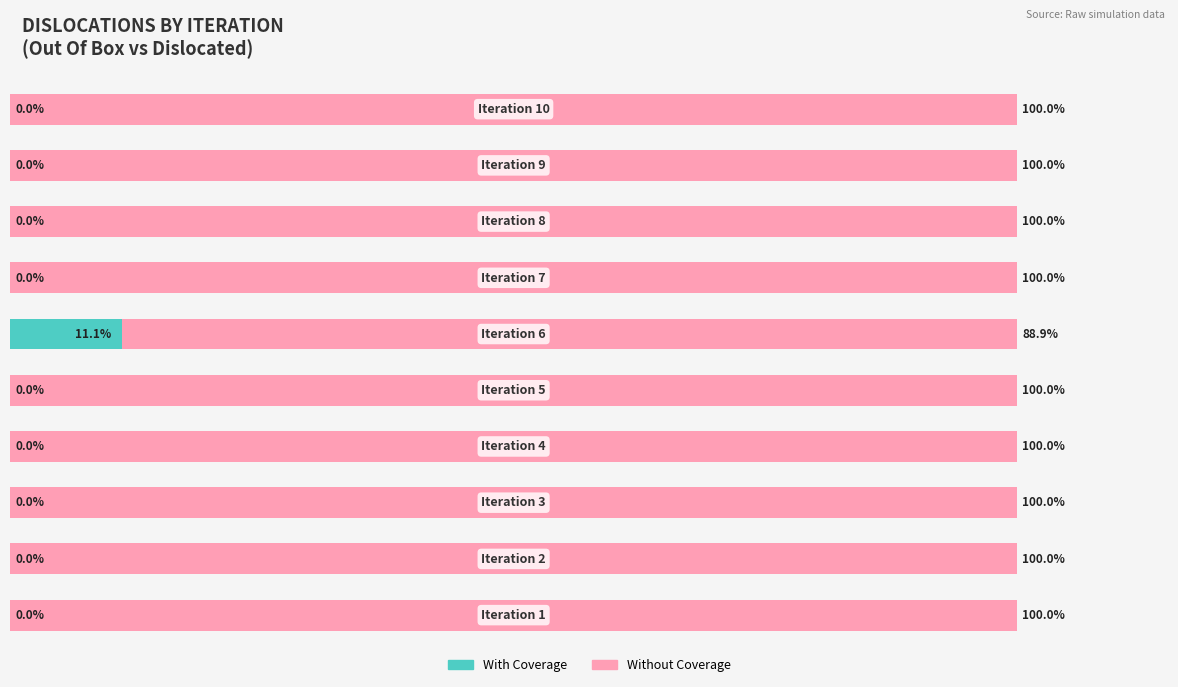

What are all the series names shown in the legend?

With Coverage, Without Coverage